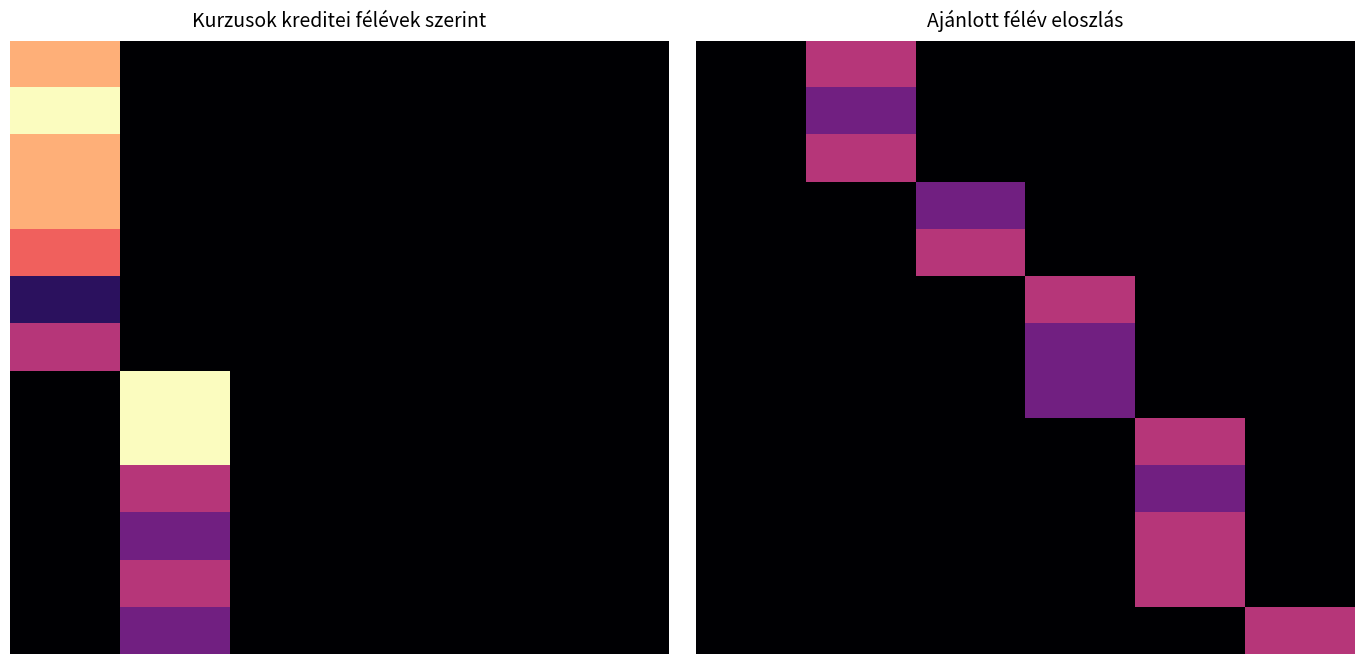

How many series are shown in this chart?

26